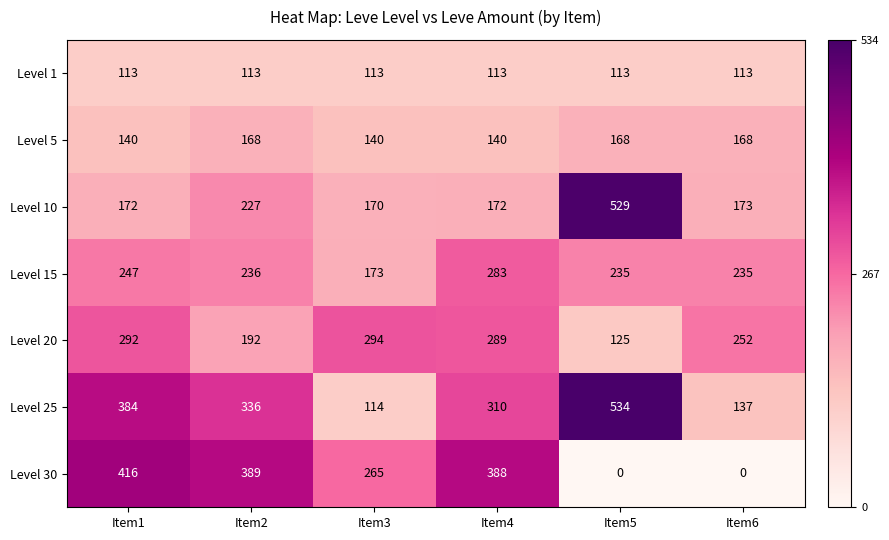

Which series changed the most between Item2 and Item3?

Level 25